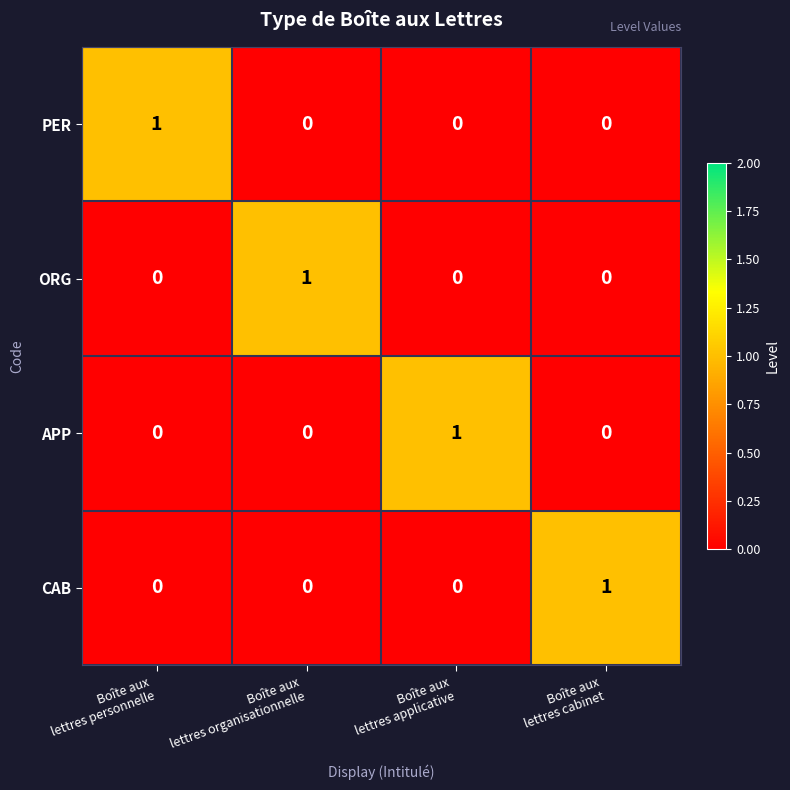

At how many categories does at least one series exceed 0?

4